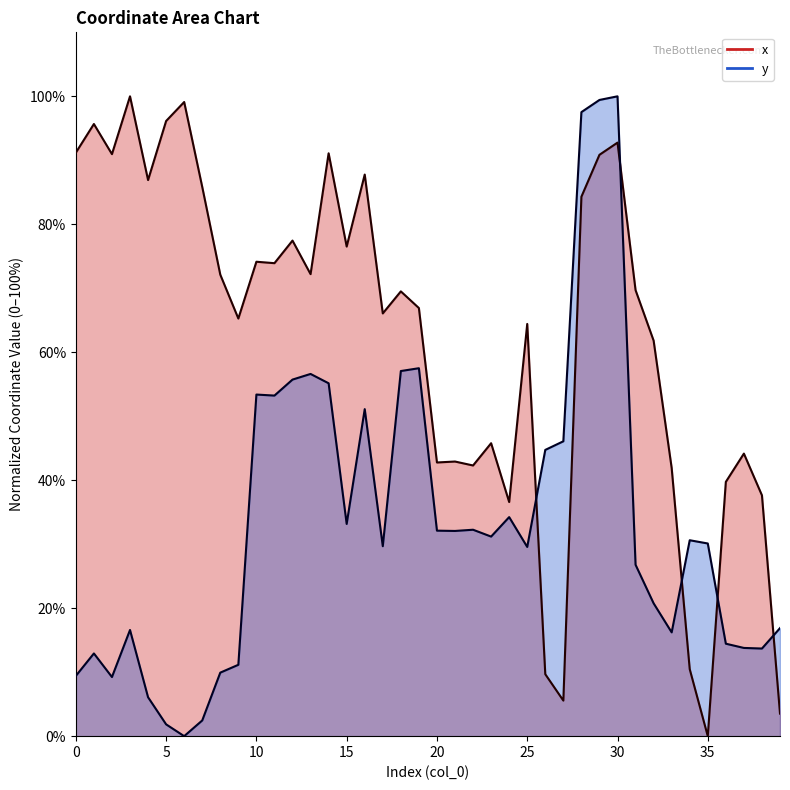

At how many categories does at least one series exceed 47?

26